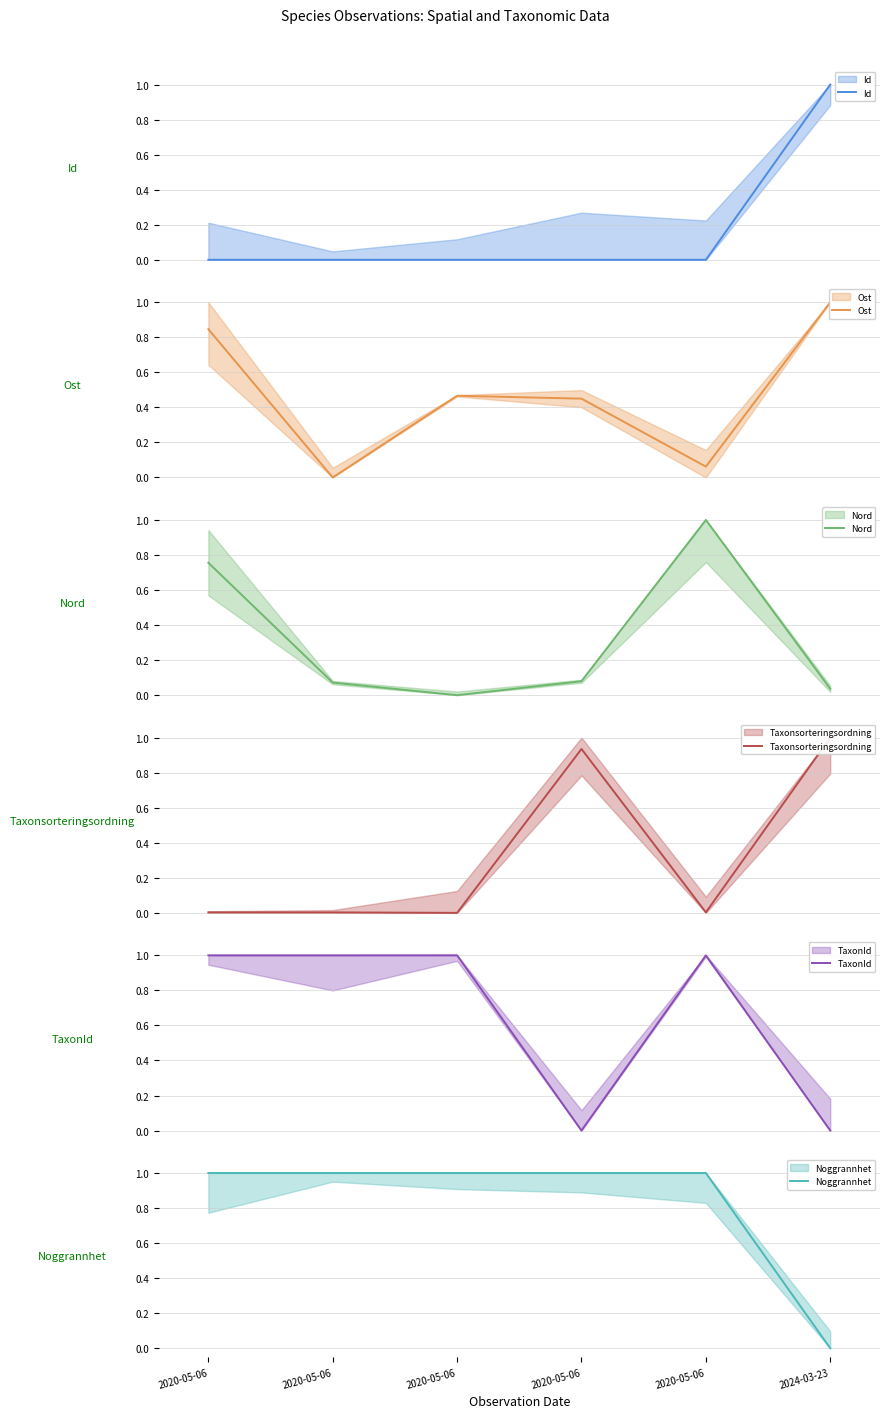

Which category has the lowest value in the Nord series?

2020-05-06